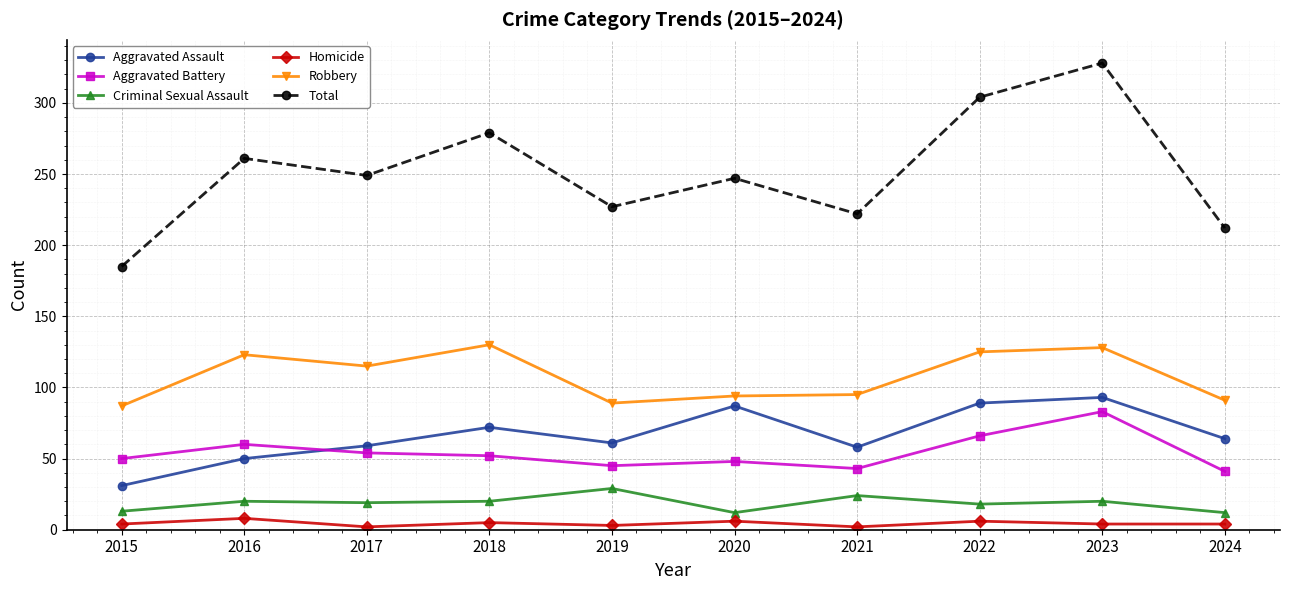

Read the Homicide value at 2017.

2